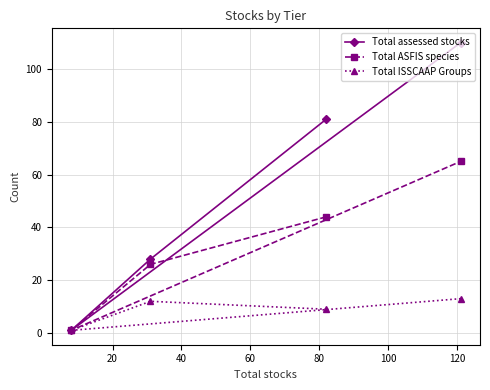

Rank the series by their average value, from highest to lowest.

Total assessed stocks, Total ASFIS species, Total ISSCAAP Groups